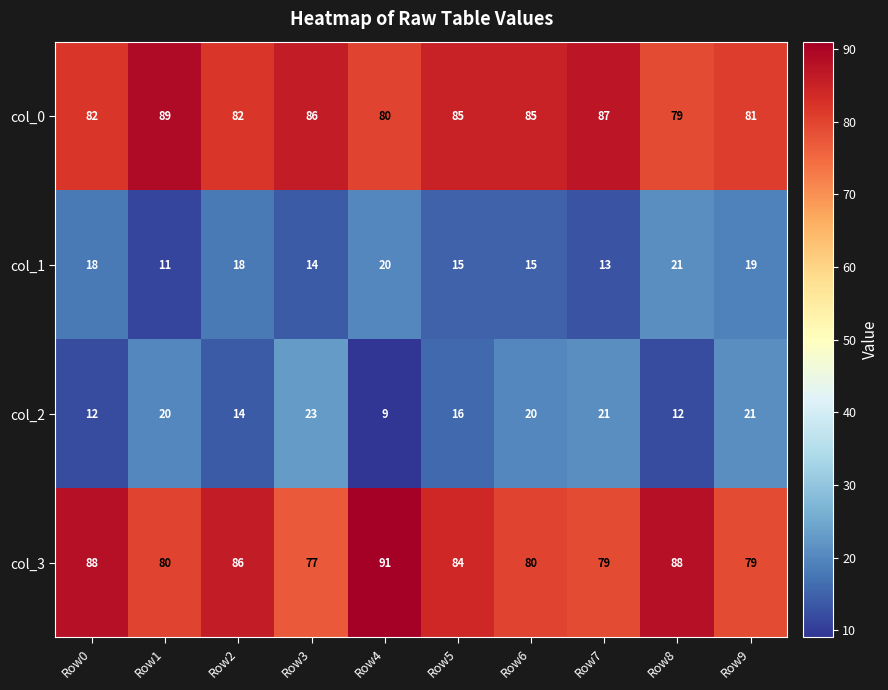

Count the number of categories in the chart.

10